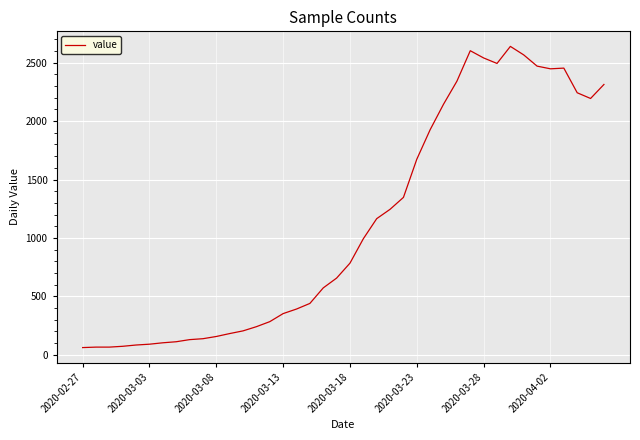

What is the difference between the maximum and minimum values?

2579